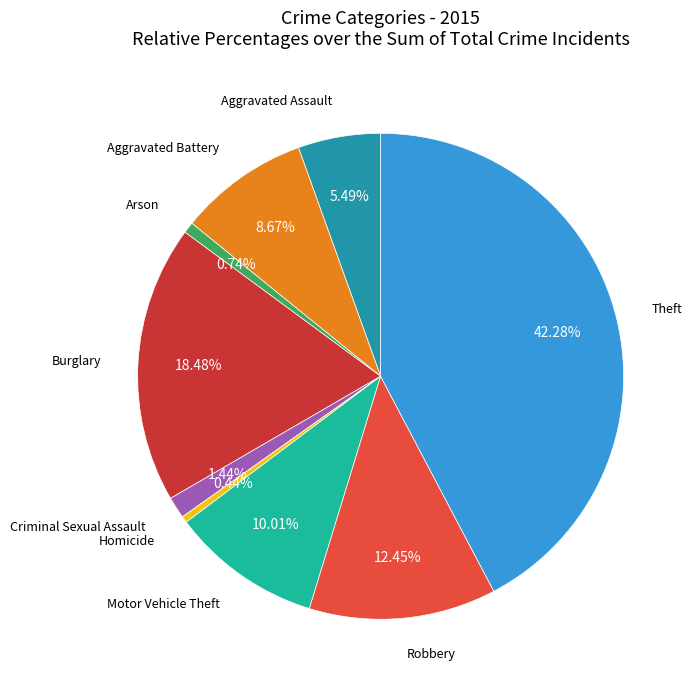

How many segments does this pie chart have?

9